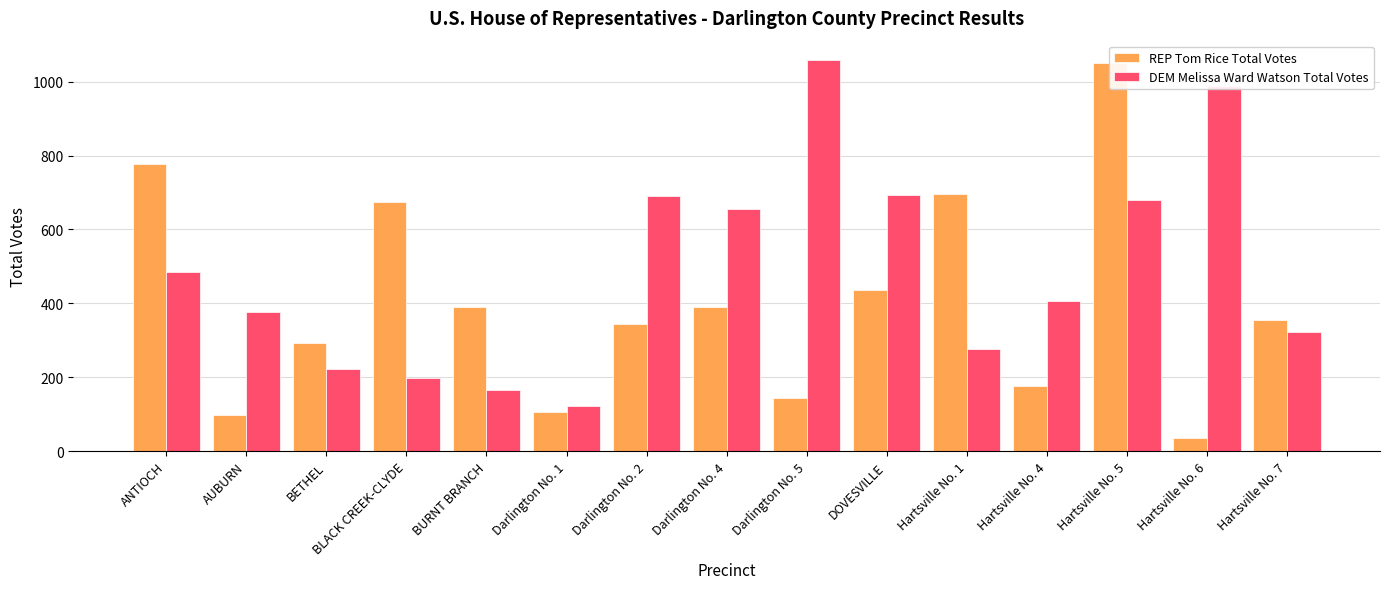

What is the label of the 10th bar from the left?

DOVESVILLE